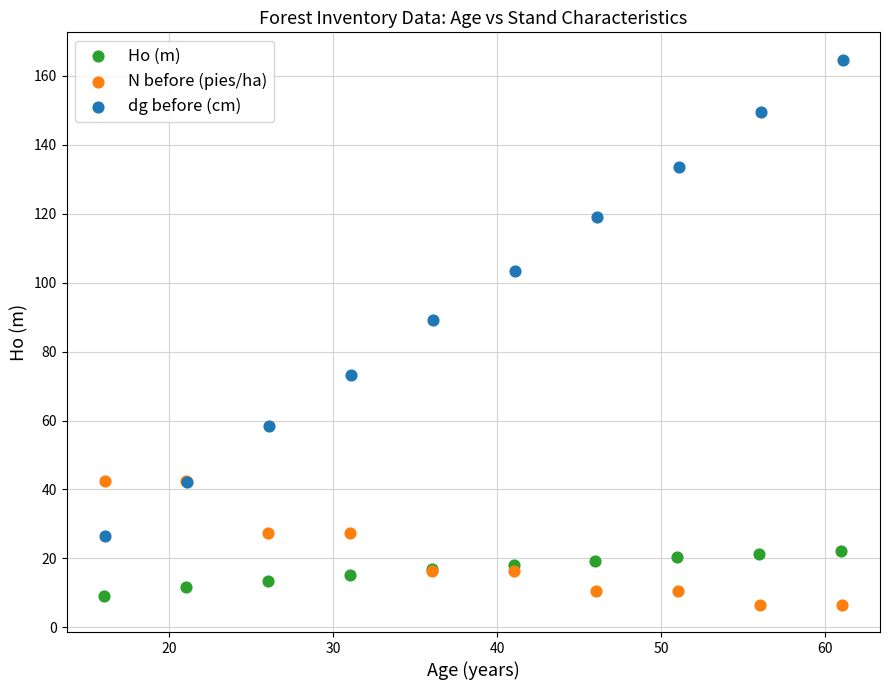

What are all the series names shown in the legend?

Ho (m), N before (pies/ha), dg before (cm)